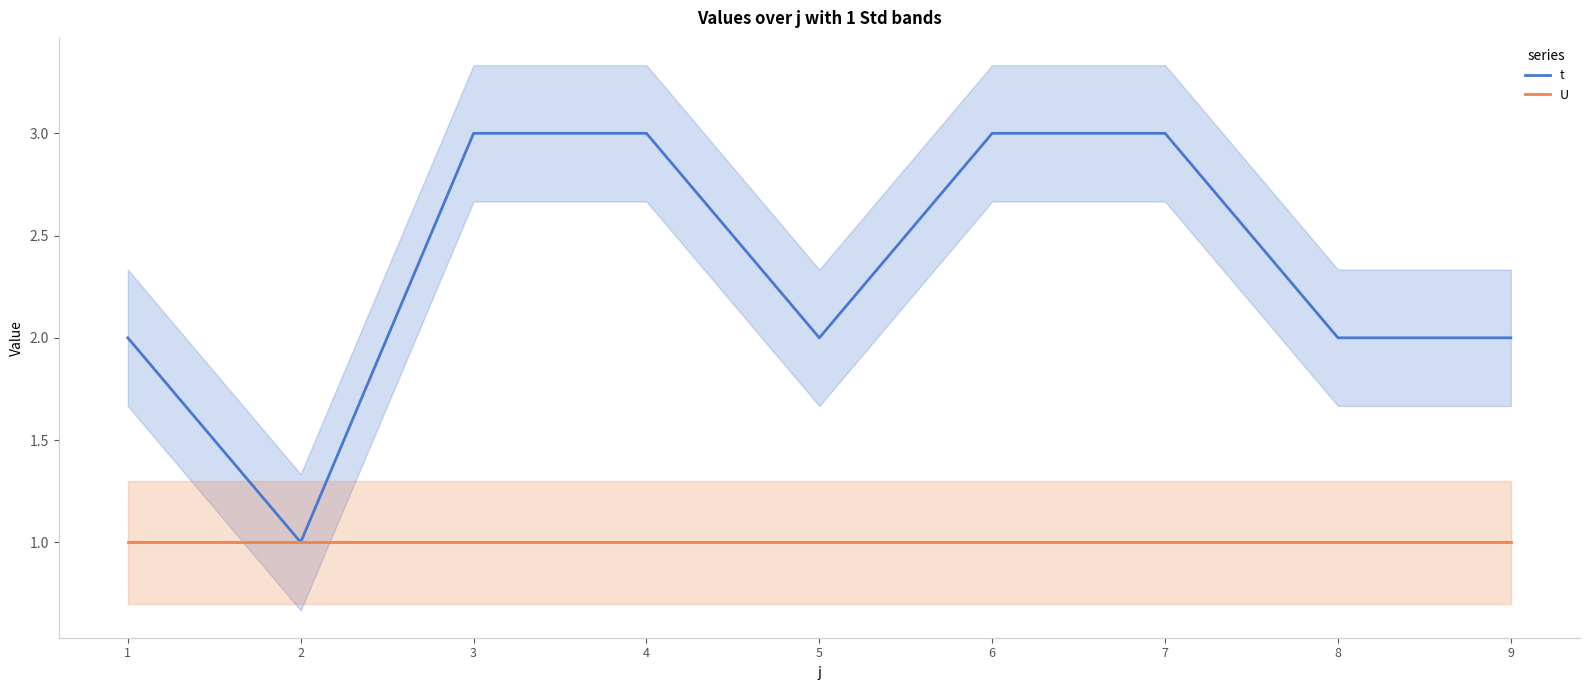

Between 1 and 6, which series saw the biggest shift?

t